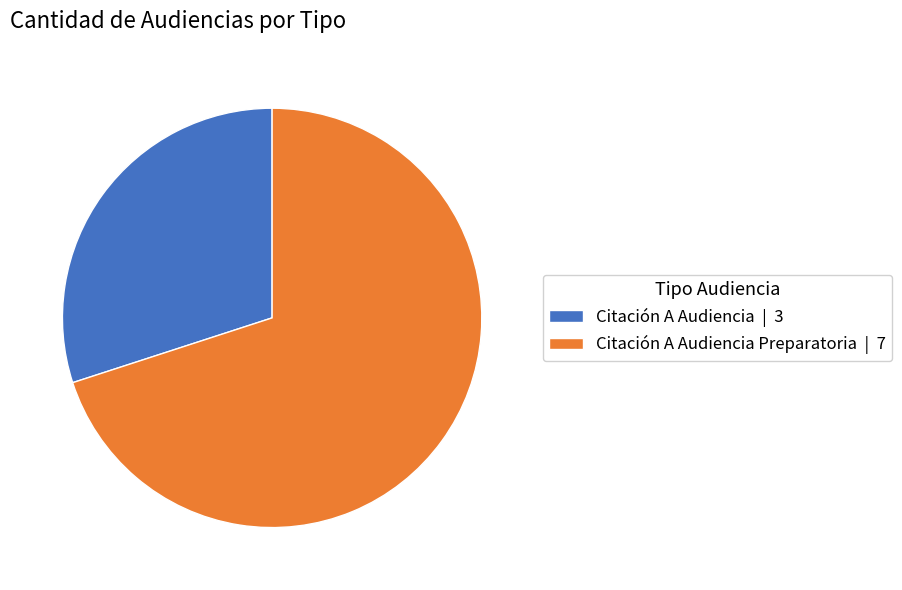

Rank the categories by value from highest to lowest.

Citación A Audiencia Preparatoria | 7, Citación A Audiencia | 3